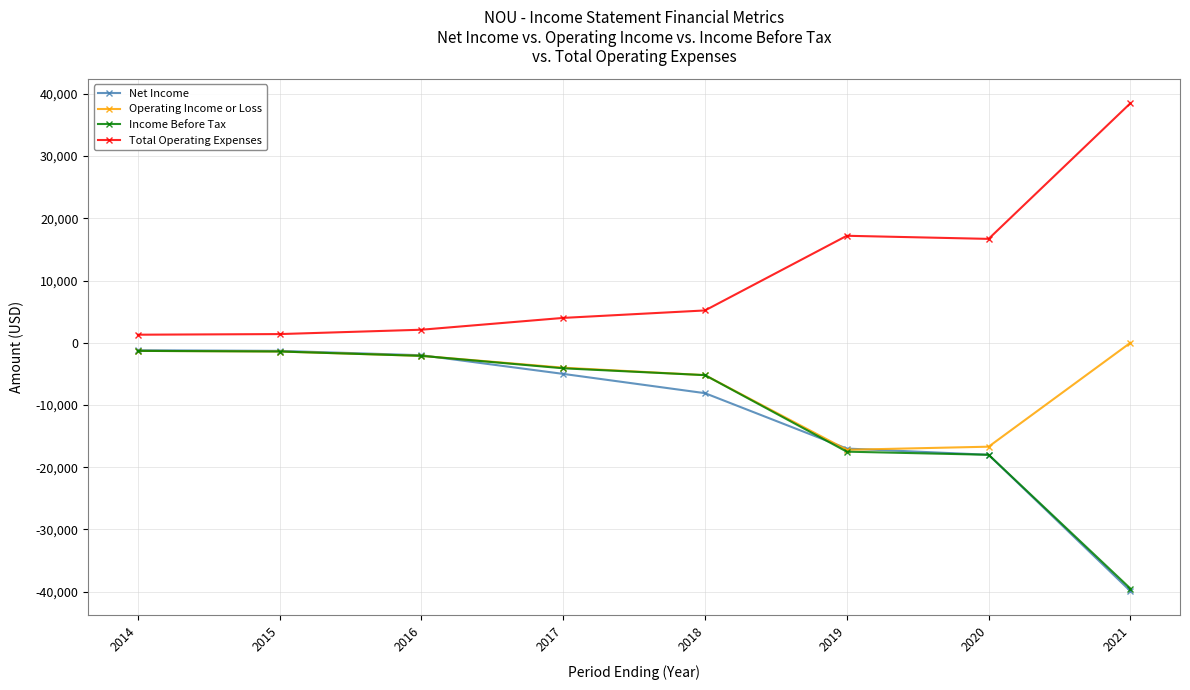

True or false: Total Operating Expenses and Net Income cross at least once.

False